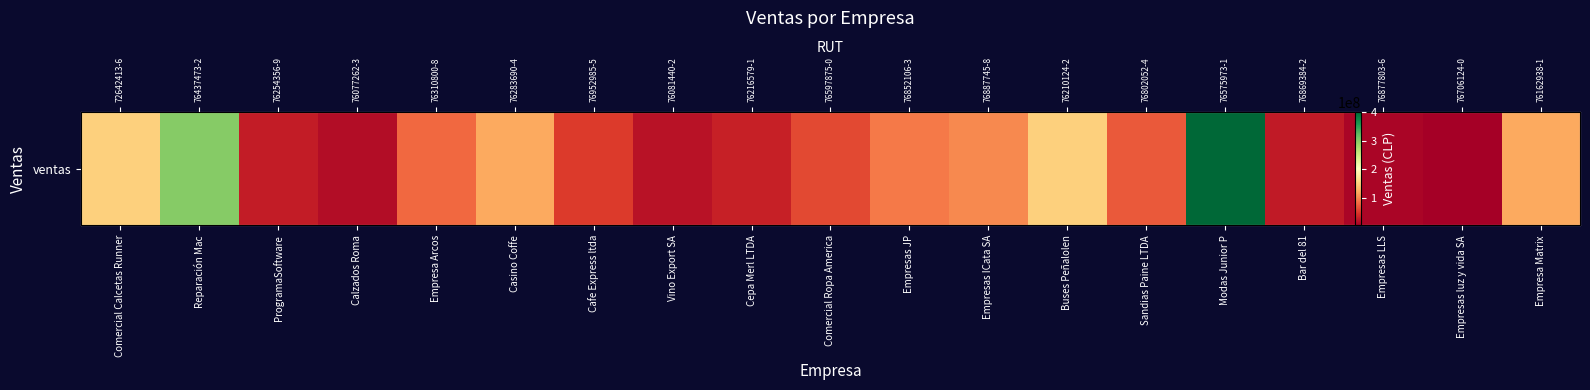

What is the difference between the values at Empresas JP and Reparación Mac?

210000000